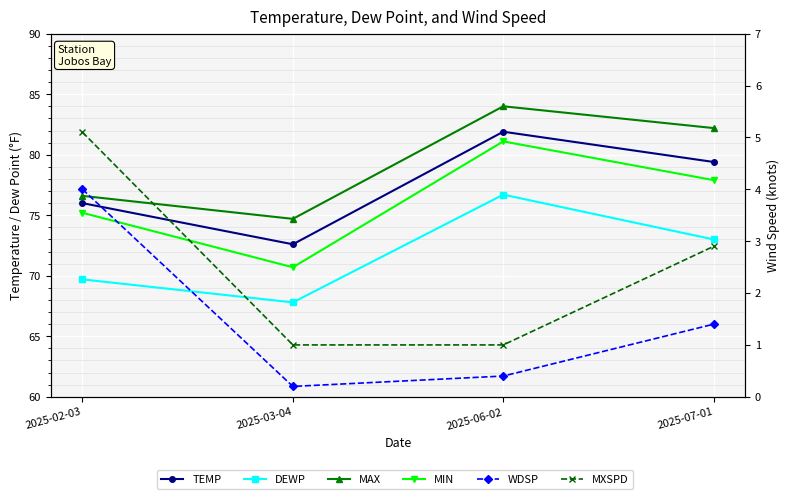

What is the label of the 4th point from the left?

2025-07-01